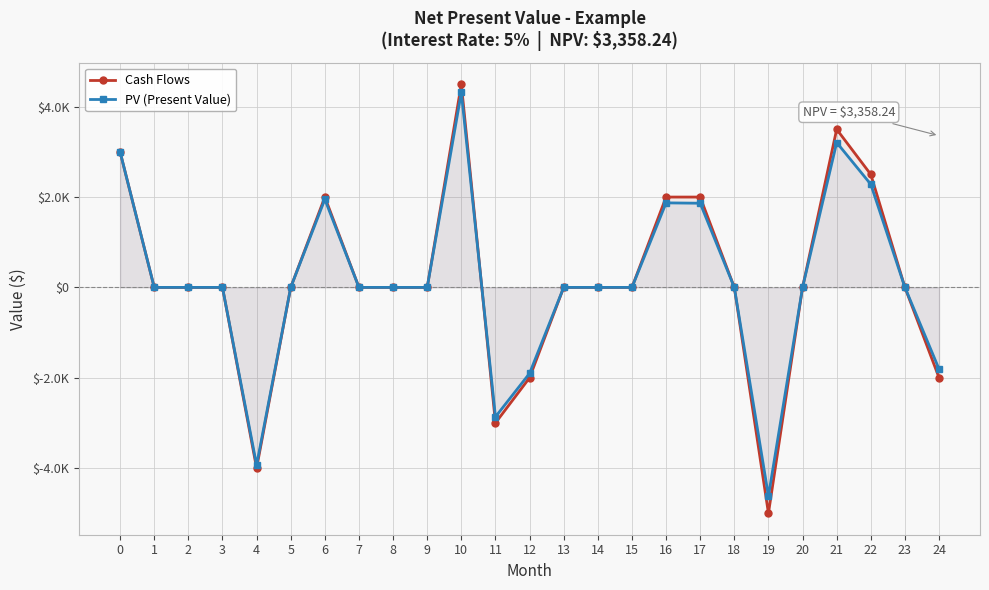

Does the chart have visible grid lines?

Yes